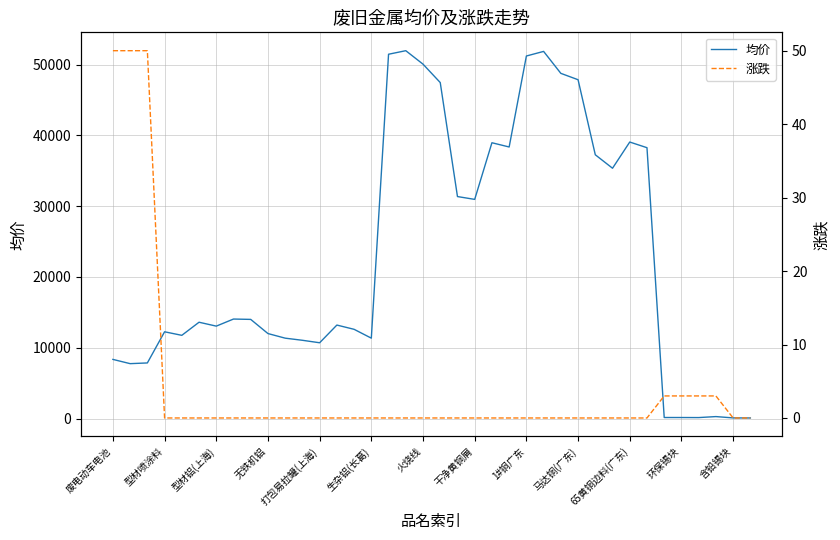

Is it true that 均价 equals 16549 at 马达铜(广东)?

False